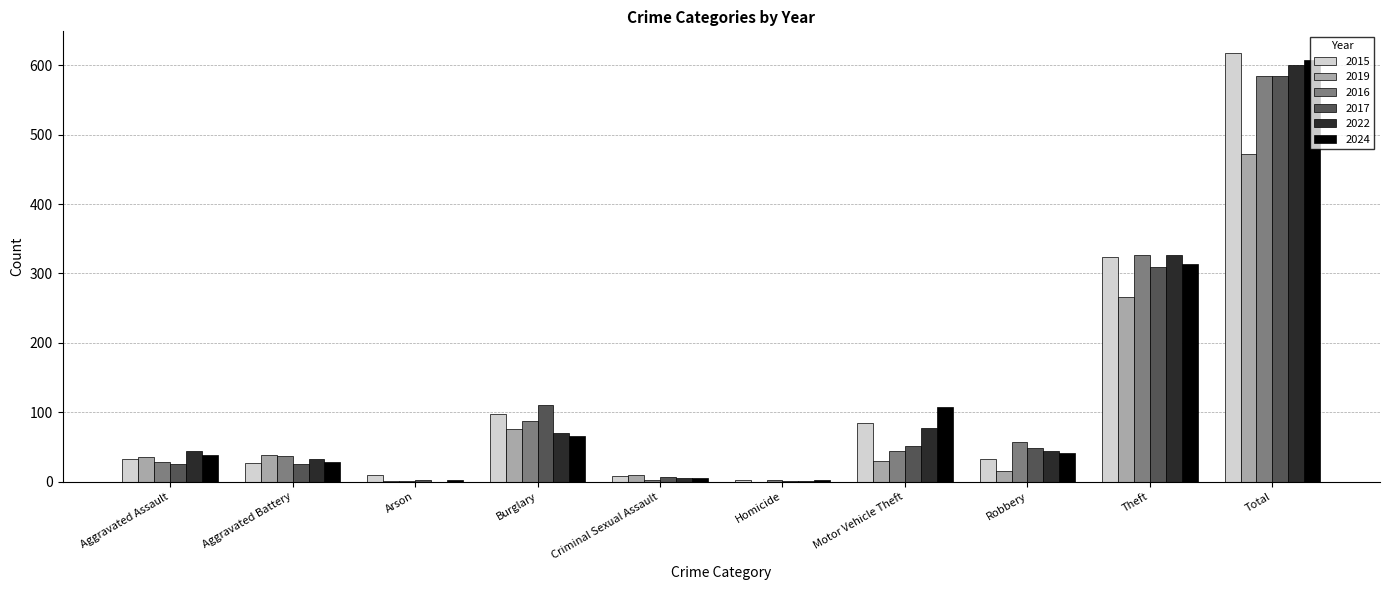

At which label does 2015 reach its peak?

Total